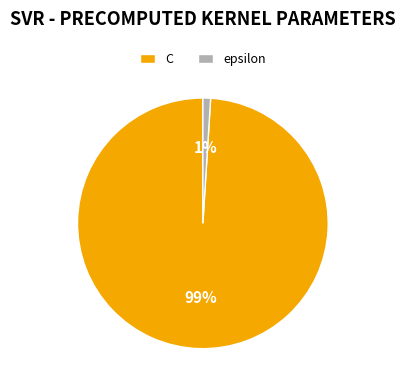

Which has a higher value, C or epsilon?

C